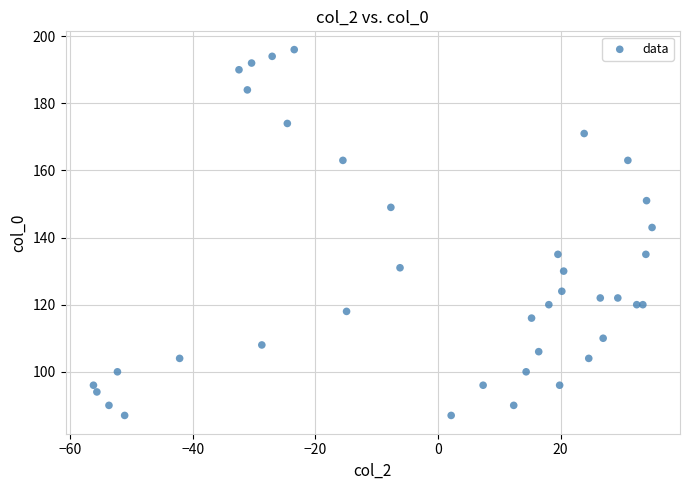

What Y value in the scatter plot is closest to 141?

143